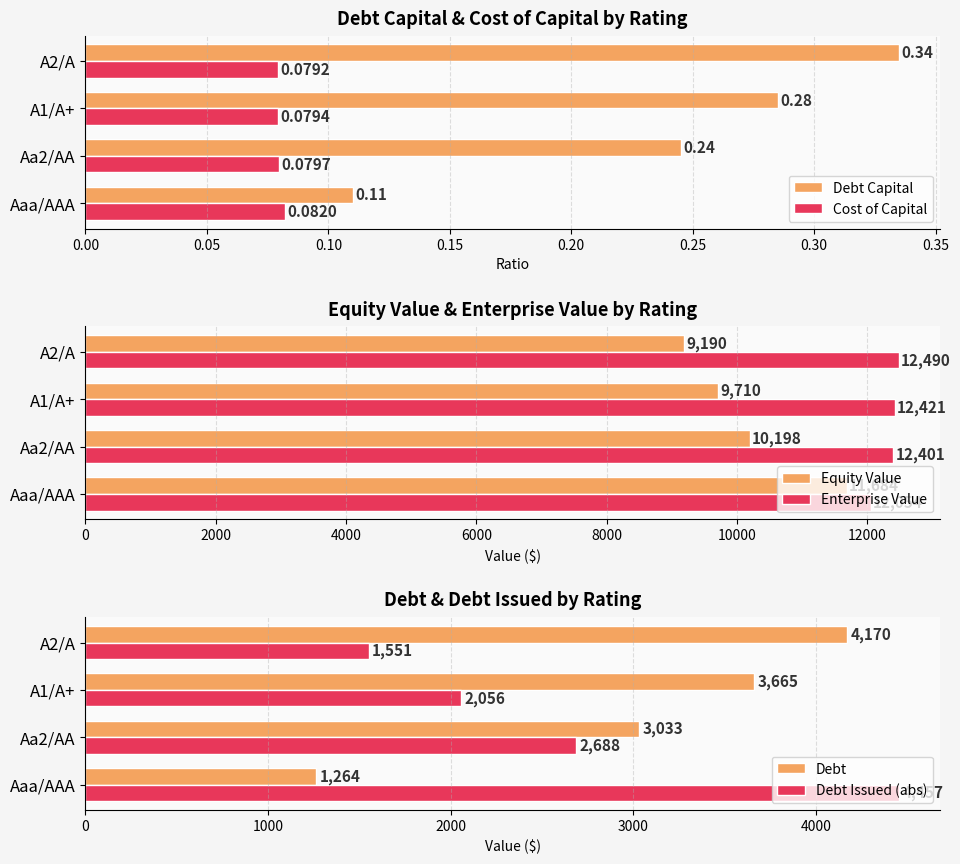

List the labels in order of Cost of Capital value, smallest first.

A2/A, A1/A+, Aa2/AA, Aaa/AAA